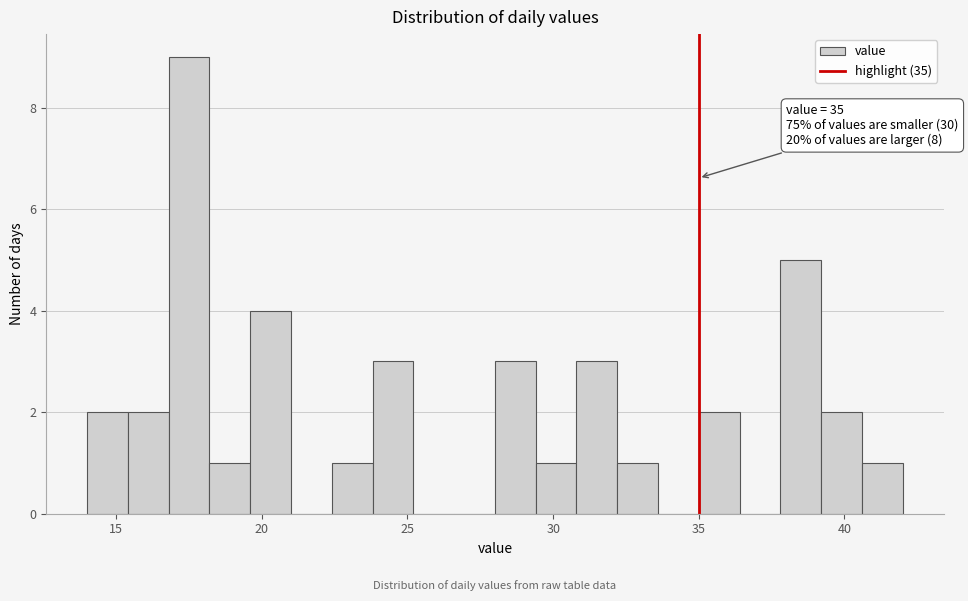

Around what value on the x-axis is the tallest bar? Give the approximate position of its centre, as read against the axis.

17.5